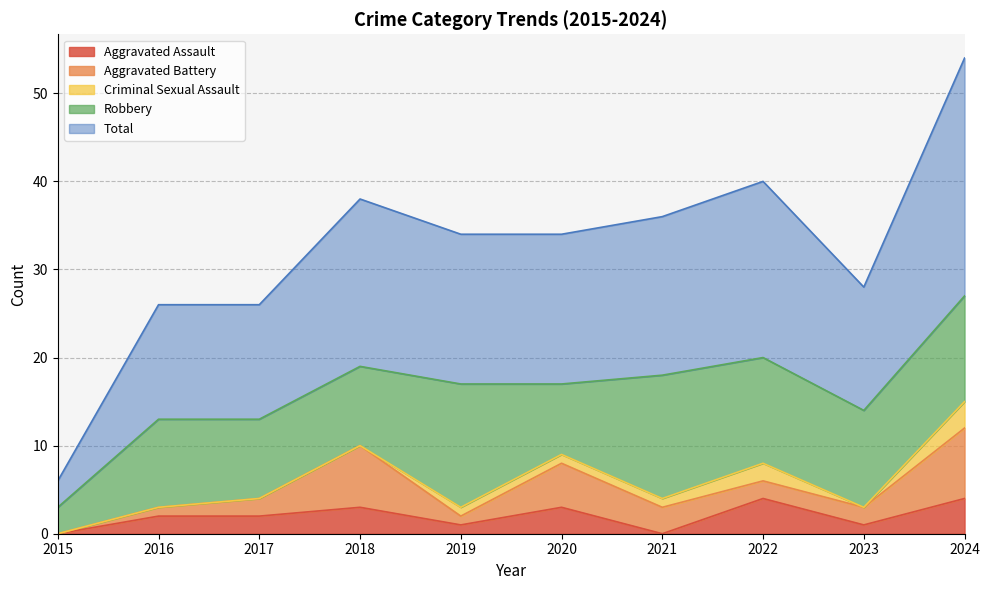

Where do Aggravated Assault and Criminal Sexual Assault first cross each other?

2020 and 2021